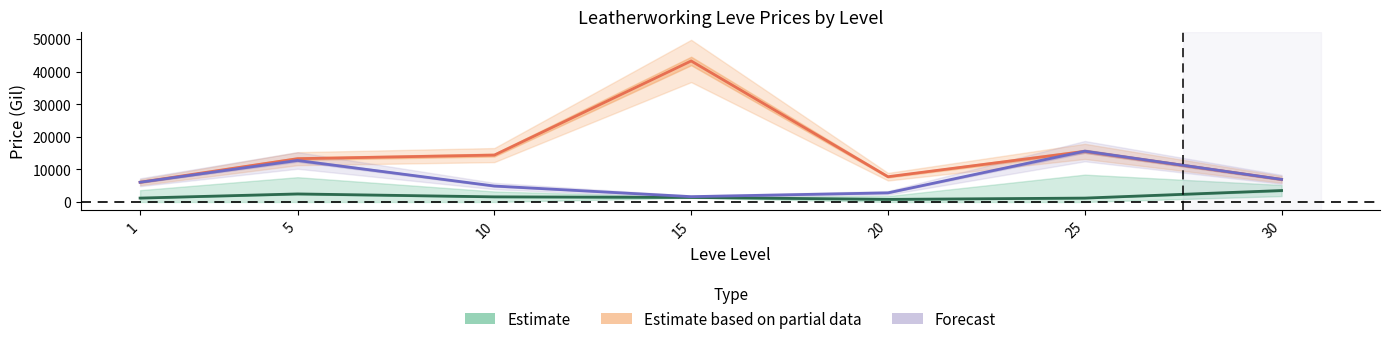

Is the value of Forecast (HQ Avg Price) at 5 greater than the value of Estimate (NQ Avg Price) at 5?

Yes